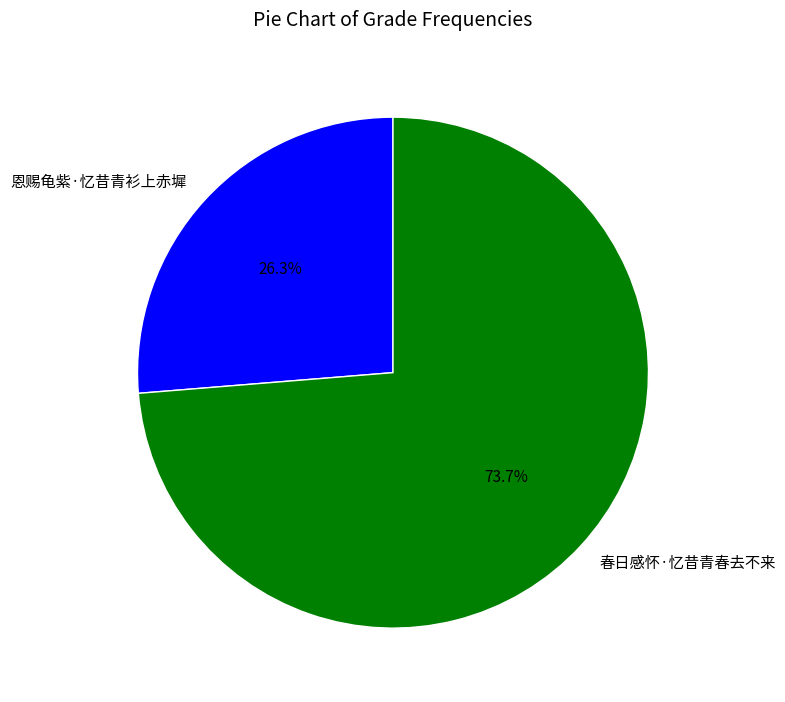

True or false: 恩赐龟紫·忆昔青衫上赤墀 accounts for 26% of the total.

True